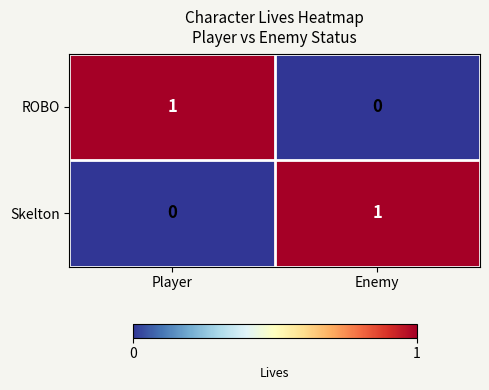

Reading right to left, list all the values displayed in this chart.

ROBO: Enemy=0	Player=1
Skelton: Enemy=1	Player=0